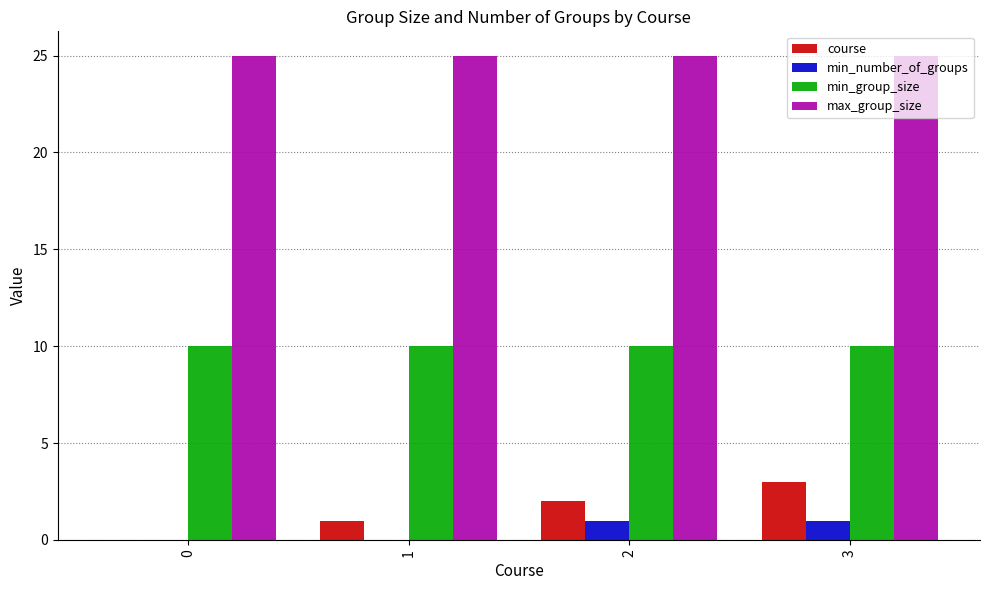

Are the bars horizontal?

No